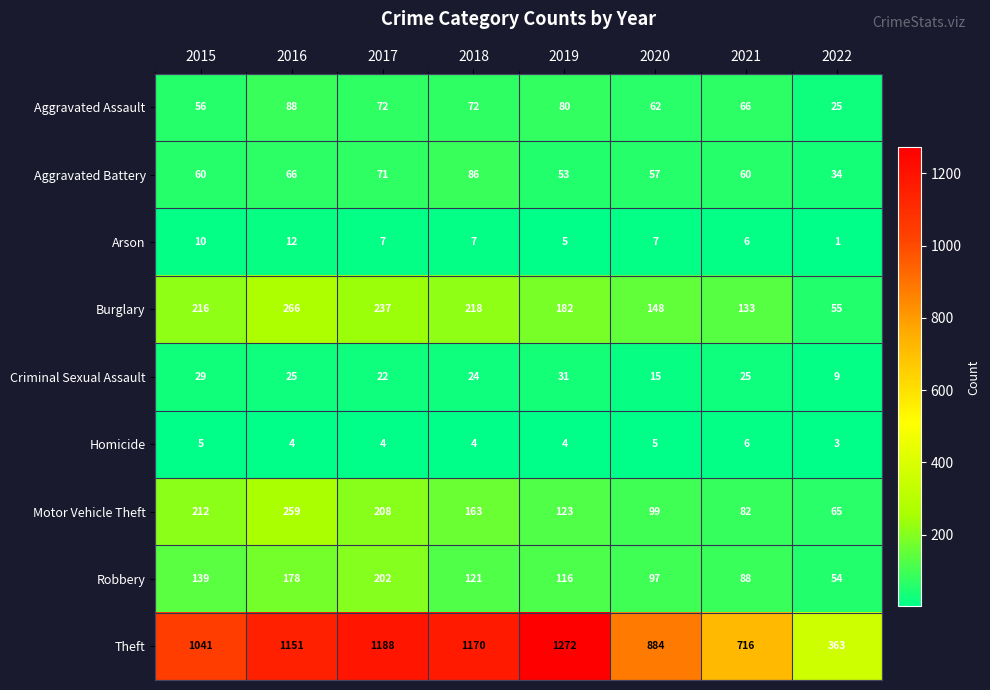

What is the maximum value shown in the chart?

1272